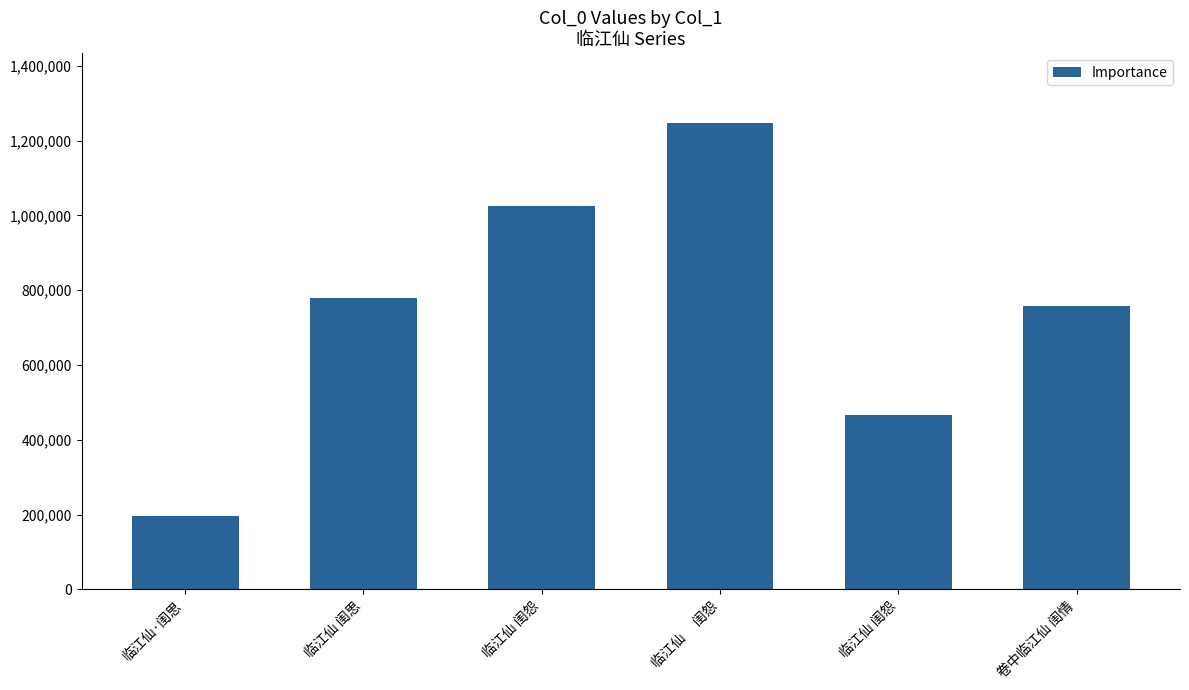

Rank the categories by value from lowest to highest.

临江仙·闺思, 临江仙 闺怨, 卷中临江仙 闺情, 临江仙 闺思, 临江仙 闺怨, 临江仙　 闺怨